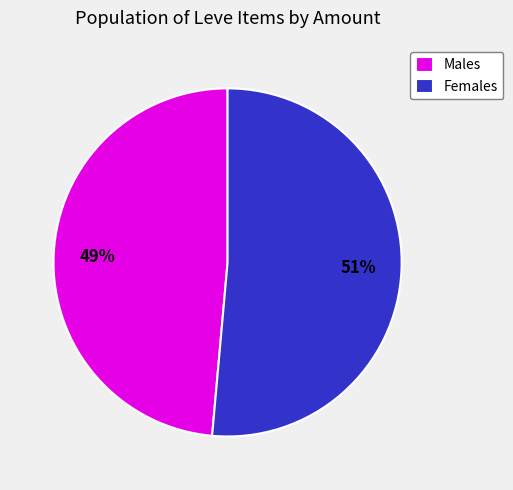

True or false: Females accounts for 51% of the total.

True